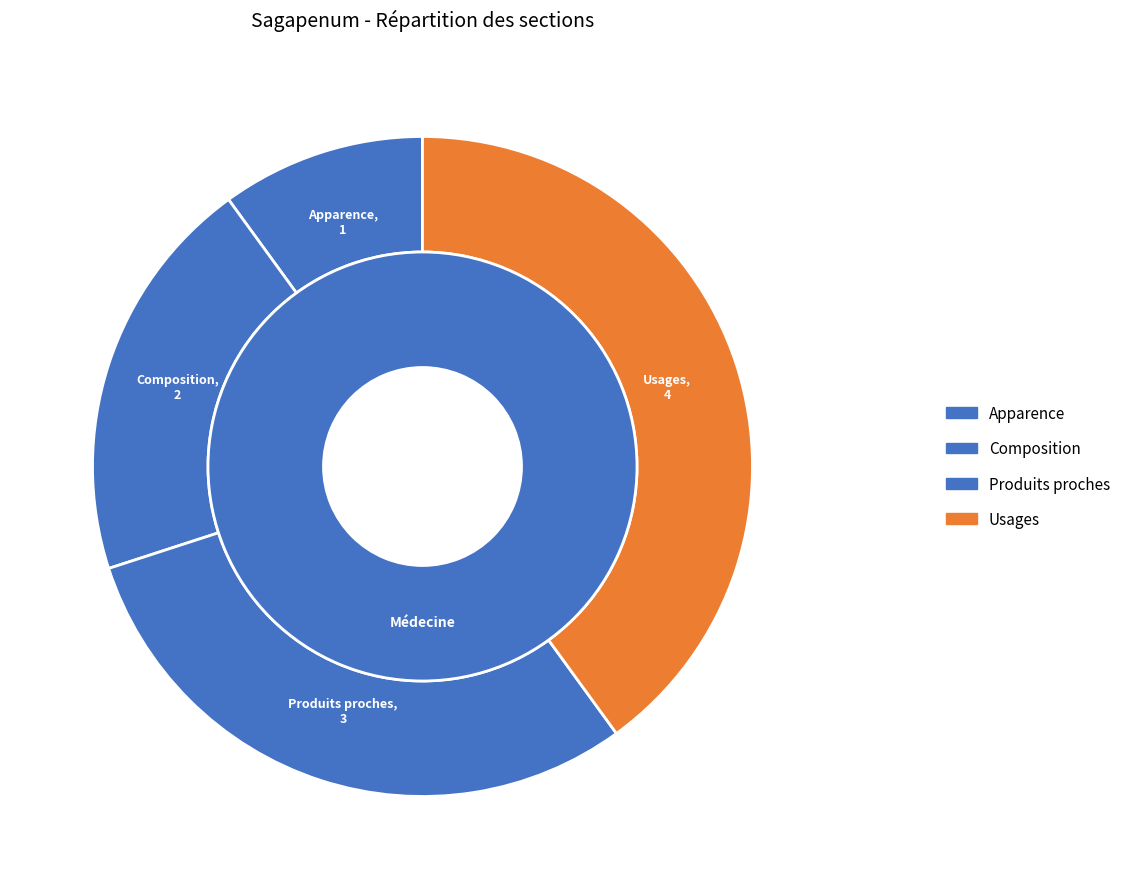

What percentage do Usages and Apparence together represent?

50.0%